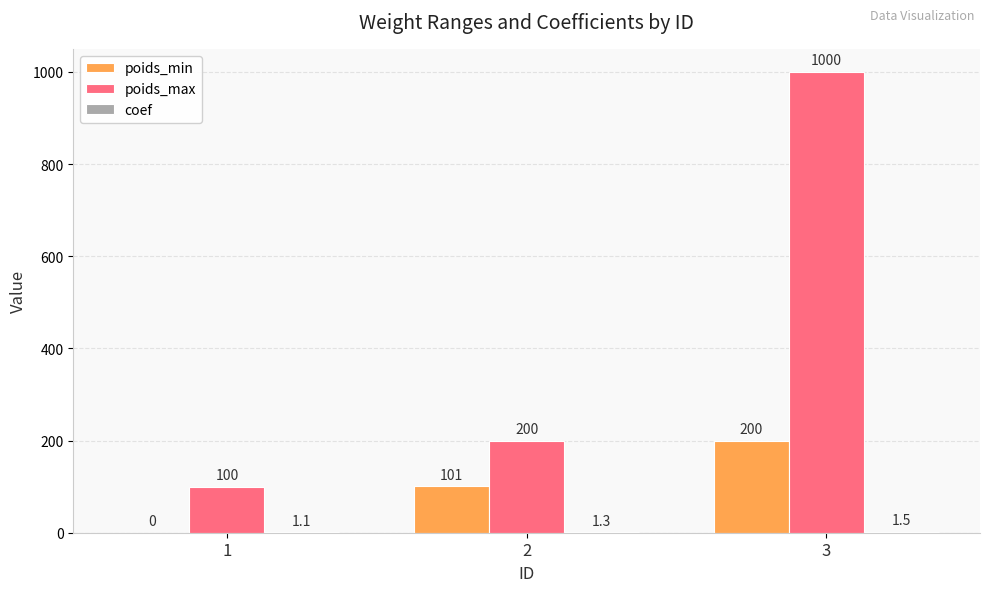

What is the maximum value shown in the chart?

1000.0